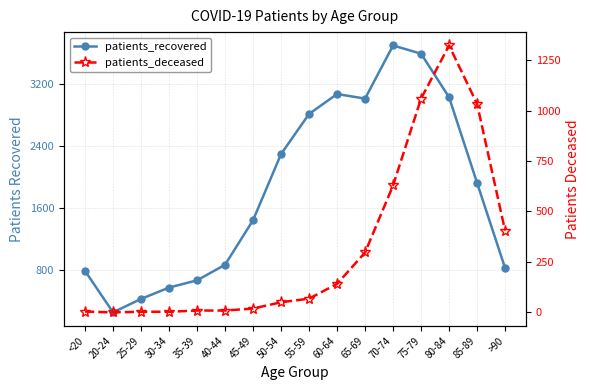

What are all the series names shown in the legend?

patients_recovered, patients_deceased